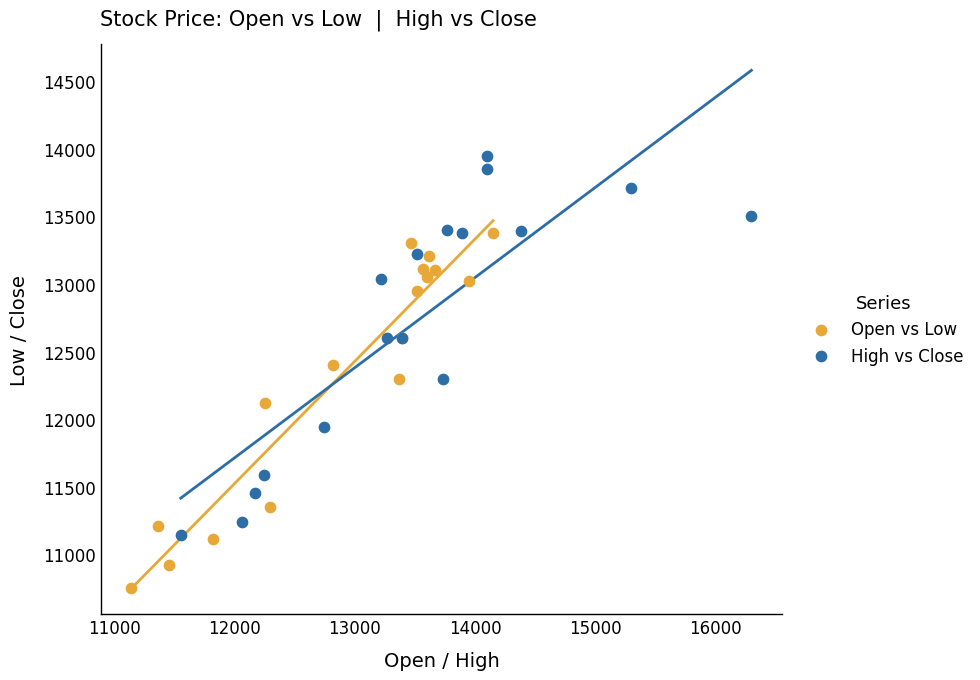

Which series has the largest Y range (max minus min)?

High vs Close